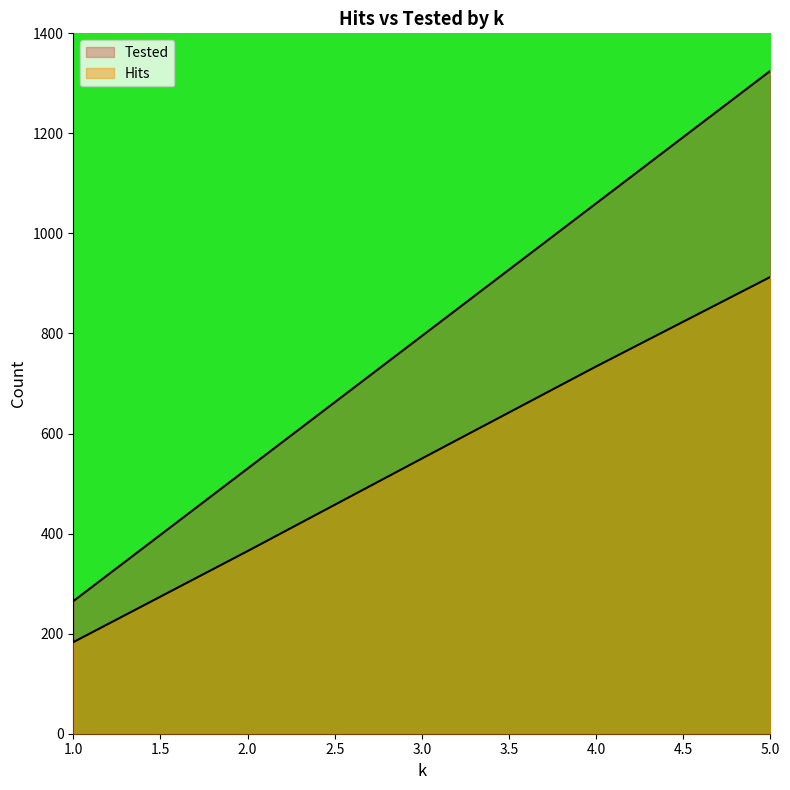

What is the maximum value shown in the chart?

1325